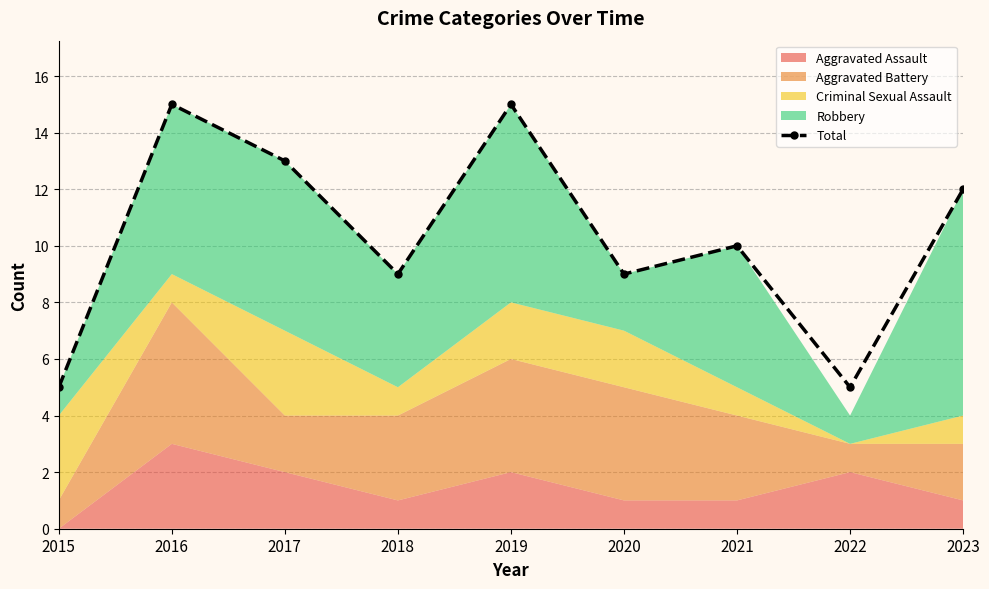

What is the average value?

10